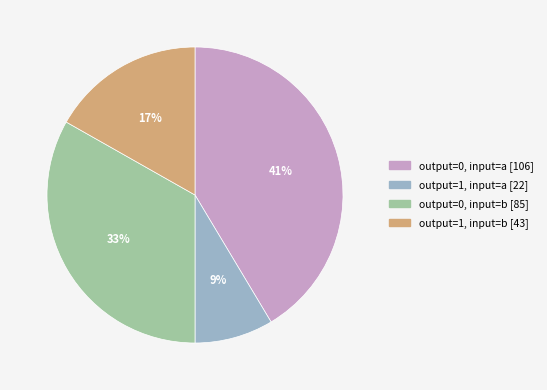

Combined, do output=1, input=a and output=1, input=b account for over 50%?

No